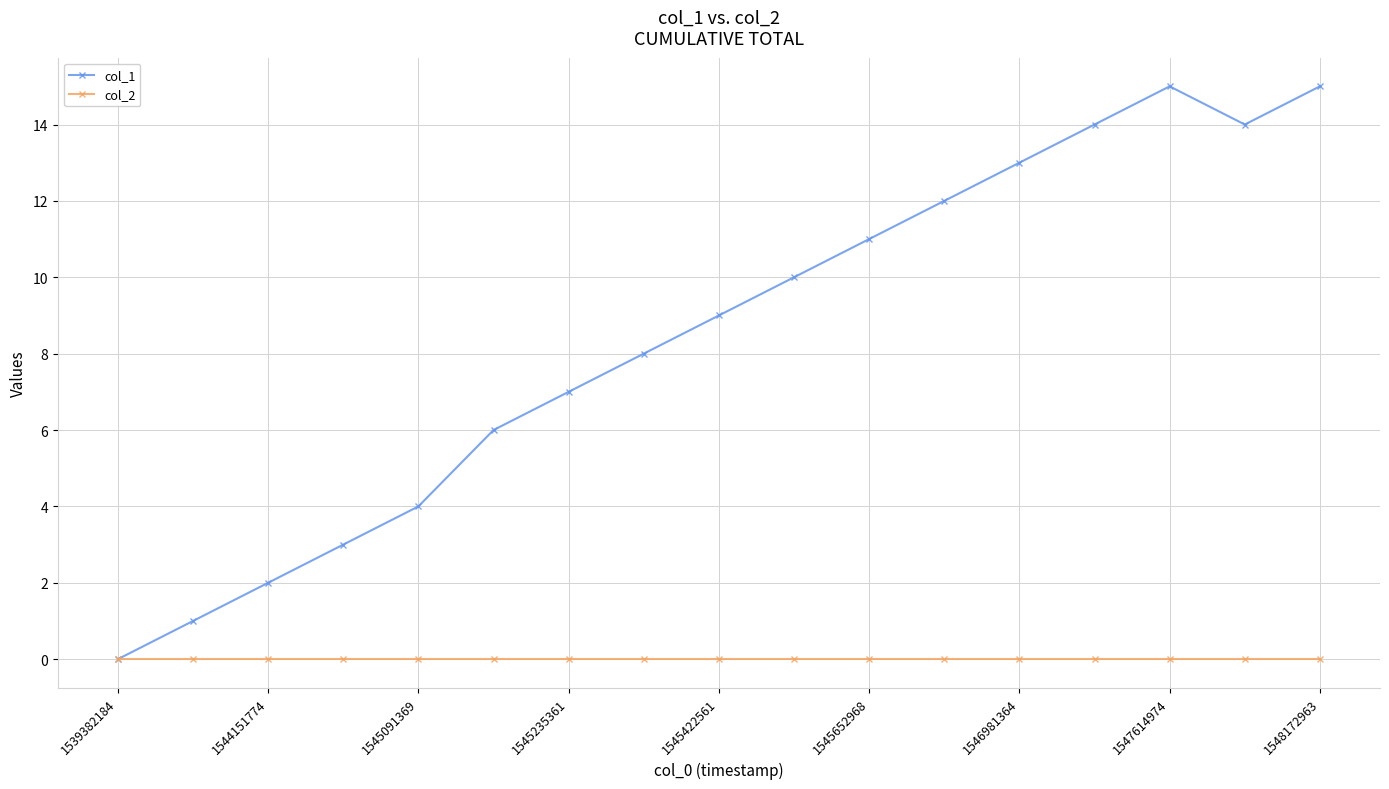

List the series in order of their overall mean, highest first.

col_1, col_2